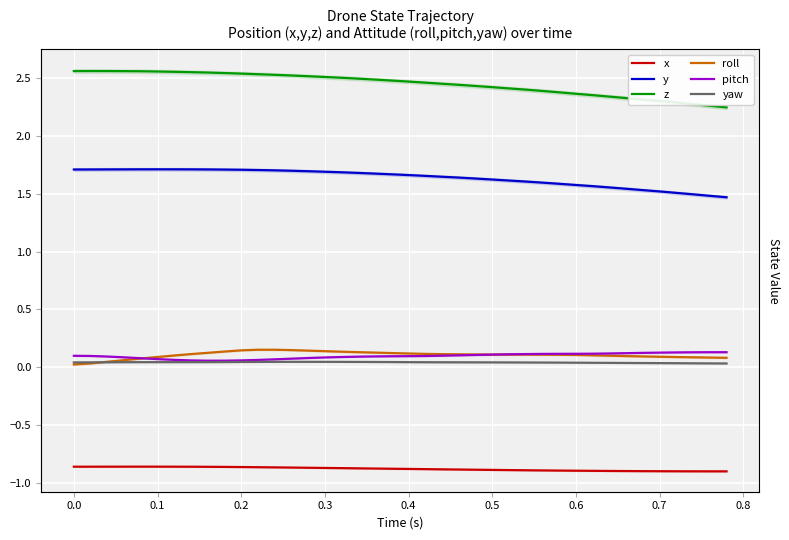

Reading left to right, list all the values displayed in this chart.

x: -0.9	-0.9	-0.9	-0.9	-0.9	-0.9	-0.9	-0.9	-0.9	-0.9	-0.9	-0.9	-0.9	-0.9	-0.9	-0.9	-0.9	-0.9	-0.9	-0.9	-0.9	-0.9	-0.9	-0.9	-0.9	-0.9	-0.9	-0.9	-0.9	-0.9	-0.9	-0.9	-0.9	-0.9	-0.9	-0.9	-0.9	-0.9	-0.9	-0.9
y: 1.7	1.7	1.7	1.7	1.7	1.7	1.7	1.7	1.7	1.7	1.7	1.7	1.7	1.7	1.7	1.7	1.7	1.7	1.7	1.7	1.7	1.7	1.6	1.6	1.6	1.6	1.6	1.6	1.6	1.6	1.6	1.6	1.6	1.5	1.5	1.5	1.5	1.5	1.5	1.5
z: 2.6	2.6	2.6	2.6	2.6	2.6	2.6	2.5	2.5	2.5	2.5	2.5	2.5	2.5	2.5	2.5	2.5	2.5	2.5	2.5	2.5	2.5	2.4	2.4	2.4	2.4	2.4	2.4	2.4	2.4	2.4	2.3	2.3	2.3	2.3	2.3	2.3	2.3	2.3	2.2
roll: 0.0	0.0	0.0	0.1	0.1	0.1	0.1	0.1	0.1	0.1	0.1	0.2	0.2	0.1	0.1	0.1	0.1	0.1	0.1	0.1	0.1	0.1	0.1	0.1	0.1	0.1	0.1	0.1	0.1	0.1	0.1	0.1	0.1	0.1	0.1	0.1	0.1	0.1	0.1	0.1
pitch: 0.1	0.1	0.1	0.1	0.1	0.1	0.1	0.1	0.1	0.1	0.1	0.1	0.1	0.1	0.1	0.1	0.1	0.1	0.1	0.1	0.1	0.1	0.1	0.1	0.1	0.1	0.1	0.1	0.1	0.1	0.1	0.1	0.1	0.1	0.1	0.1	0.1	0.1	0.1	0.1
yaw: 0.0	0.0	0.0	0.0	0.0	0.0	0.0	0.0	0.0	0.0	0.0	0.0	0.0	0.0	0.0	0.0	0.0	0.0	0.0	0.0	0.0	0.0	0.0	0.0	0.0	0.0	0.0	0.0	0.0	0.0	0.0	0.0	0.0	0.0	0.0	0.0	0.0	0.0	0.0	0.0